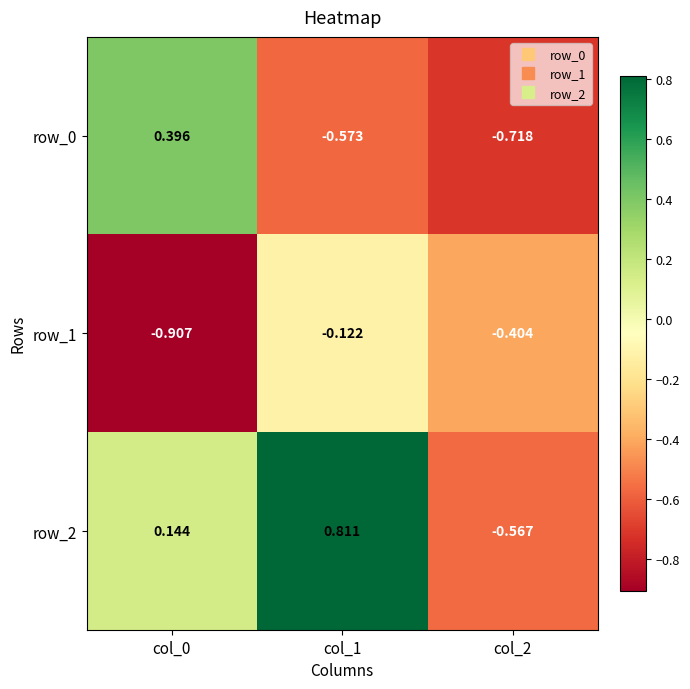

Is the value of row_2 at col_2 greater than the value of row_0 at col_1?

Yes